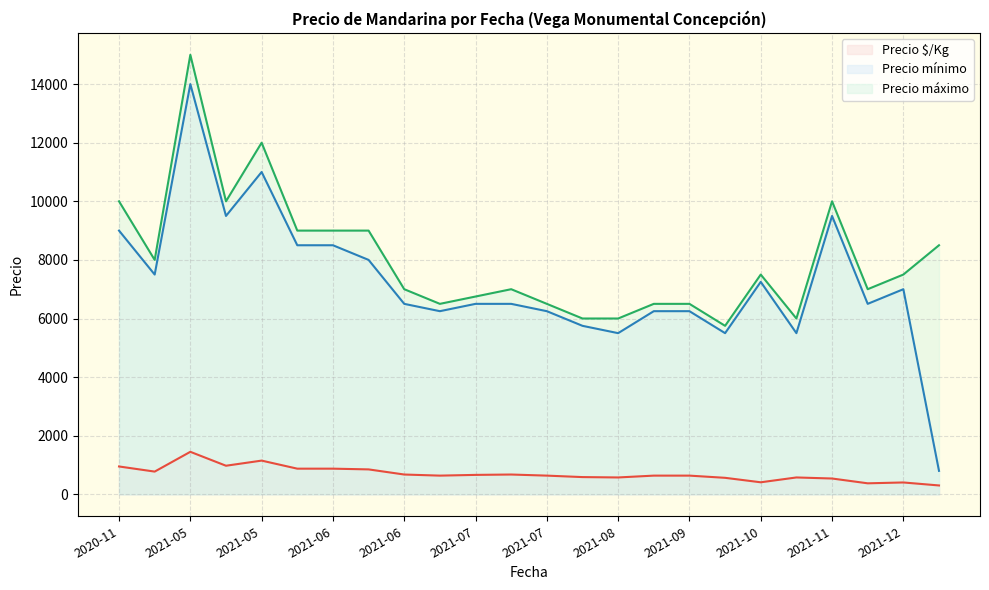

Does the chart display data point markers on the line(s)?

No